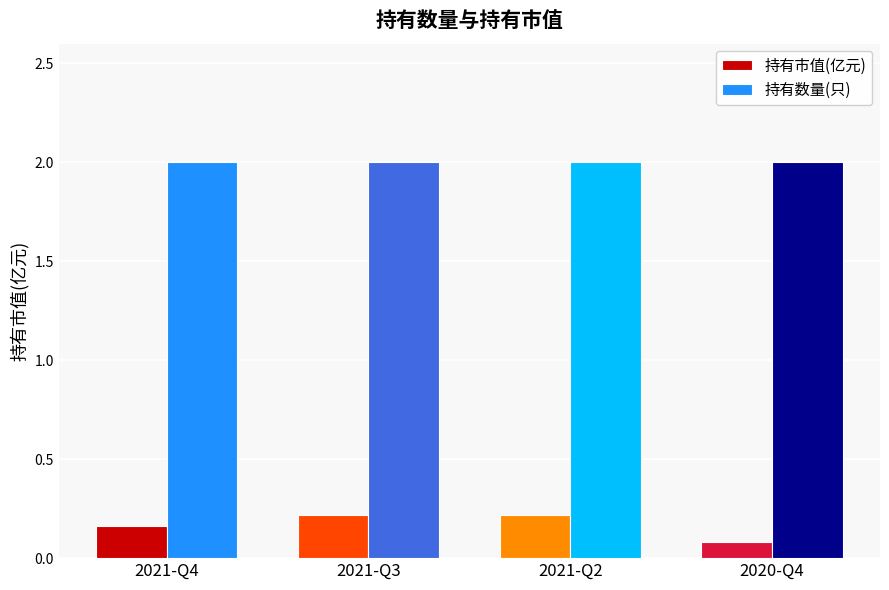

How many series are shown in this chart?

2